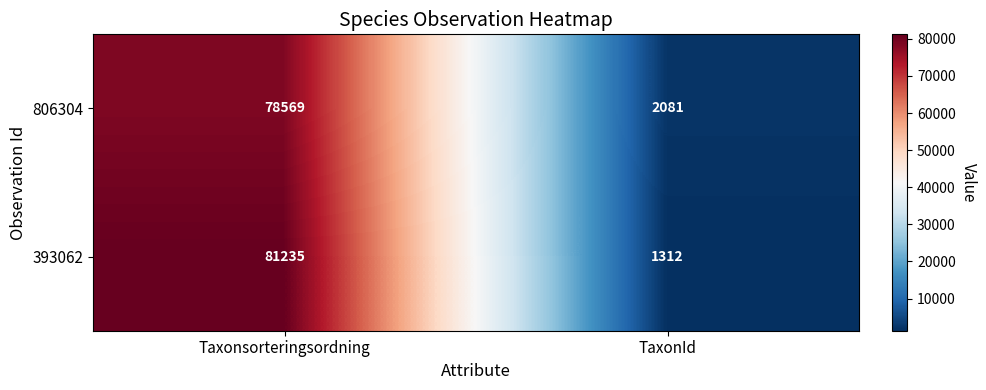

At TaxonId, list the series in order from largest to smallest.

806304, 393062